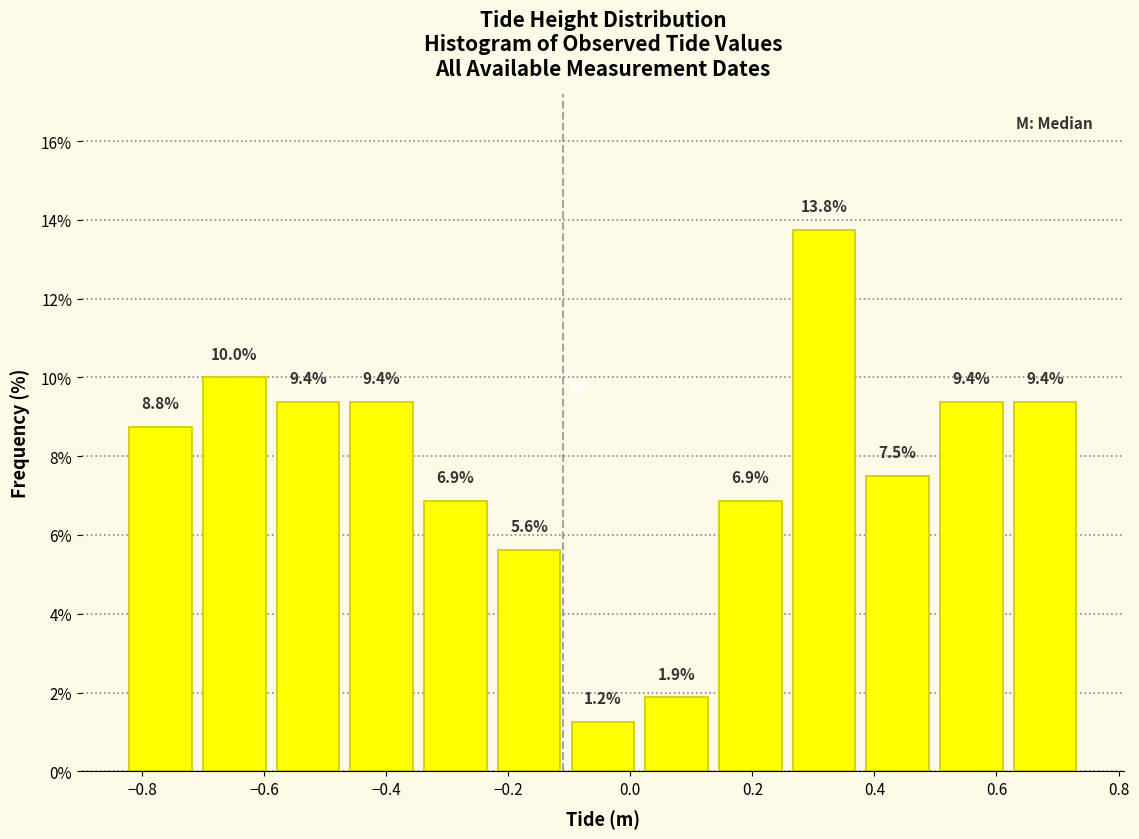

How tall is the bar that spans -0.70 to -0.58 on the x-axis? The bar edges are not printed on the chart, so give them approximately, as read against the axis.

10.0